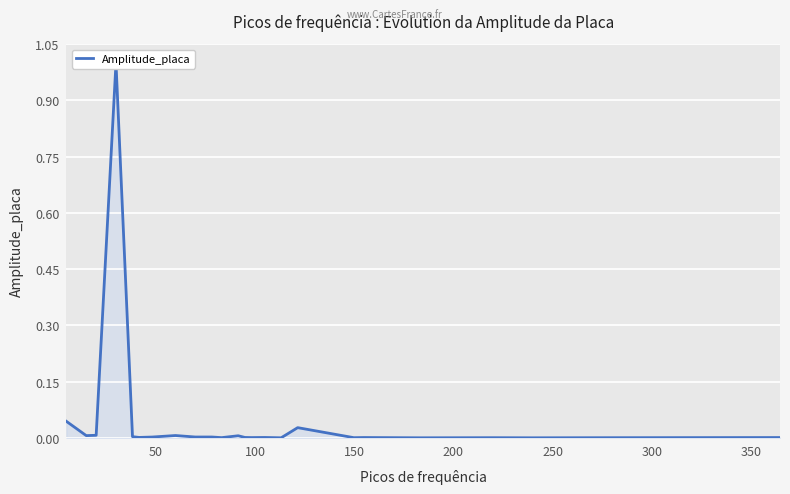

How many interior local peaks (higher than both neighbors) does the data have?

8